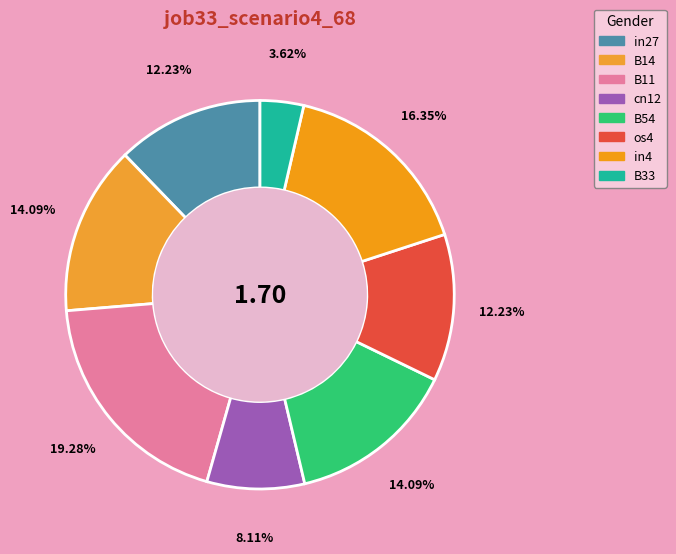

Is it true that B33 is 11% of the pie?

False